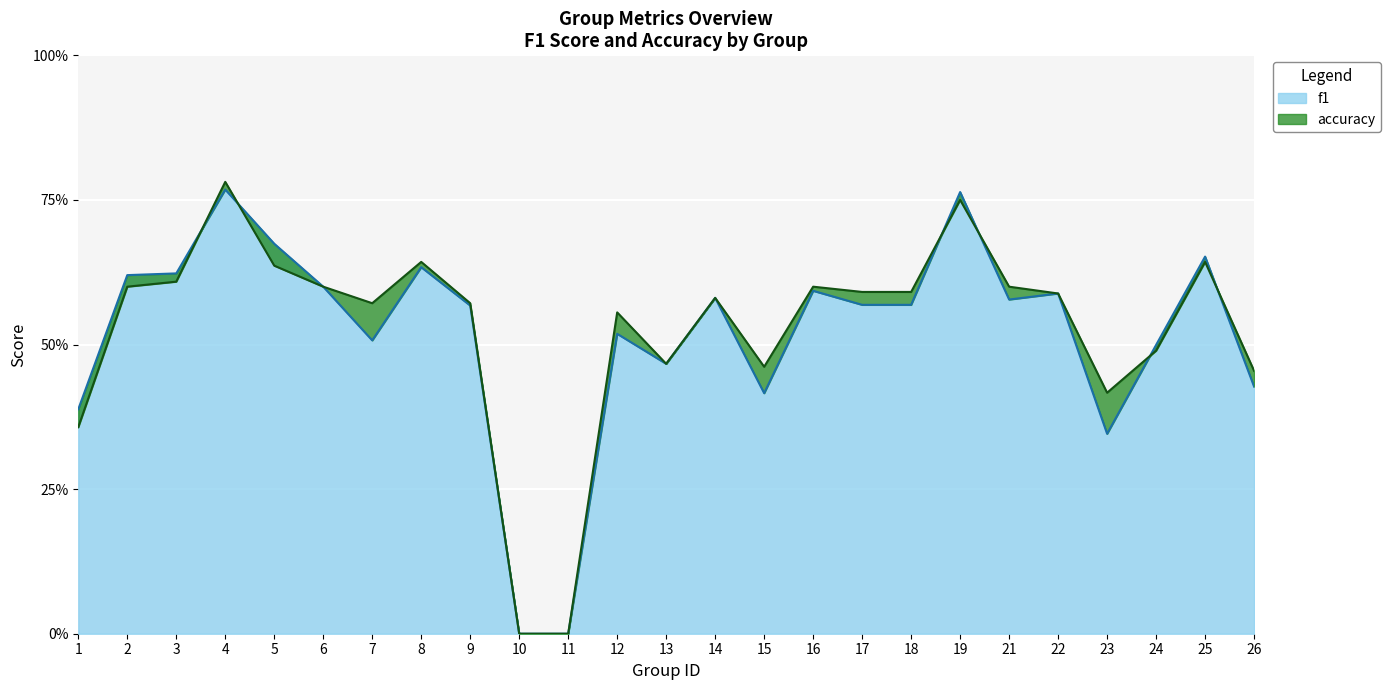

Is it true that accuracy equals 0.6 at 8?

True